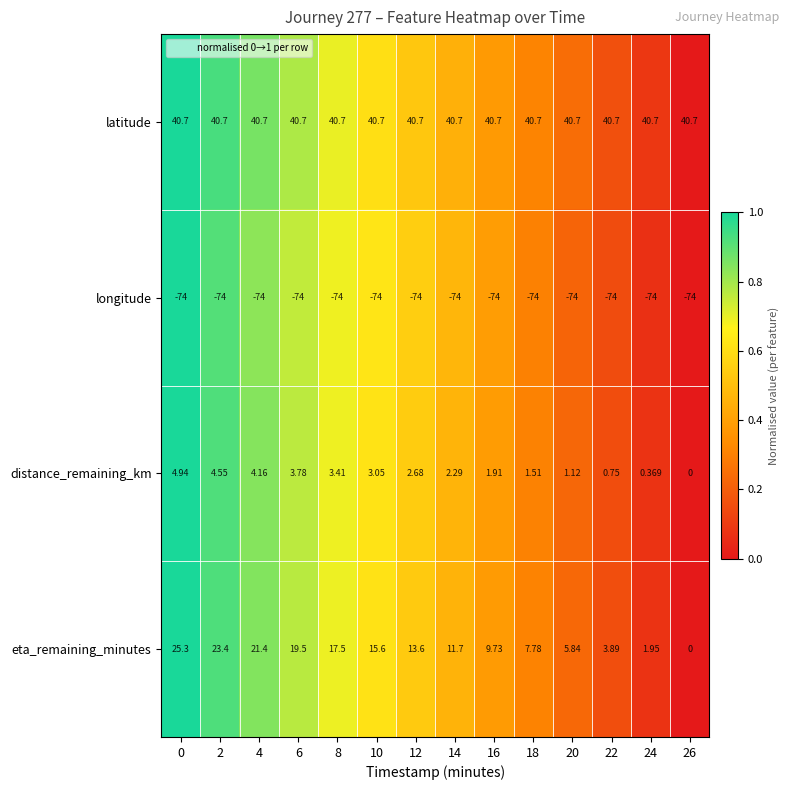

Which series has the widest spread of values?

eta_remaining_minutes